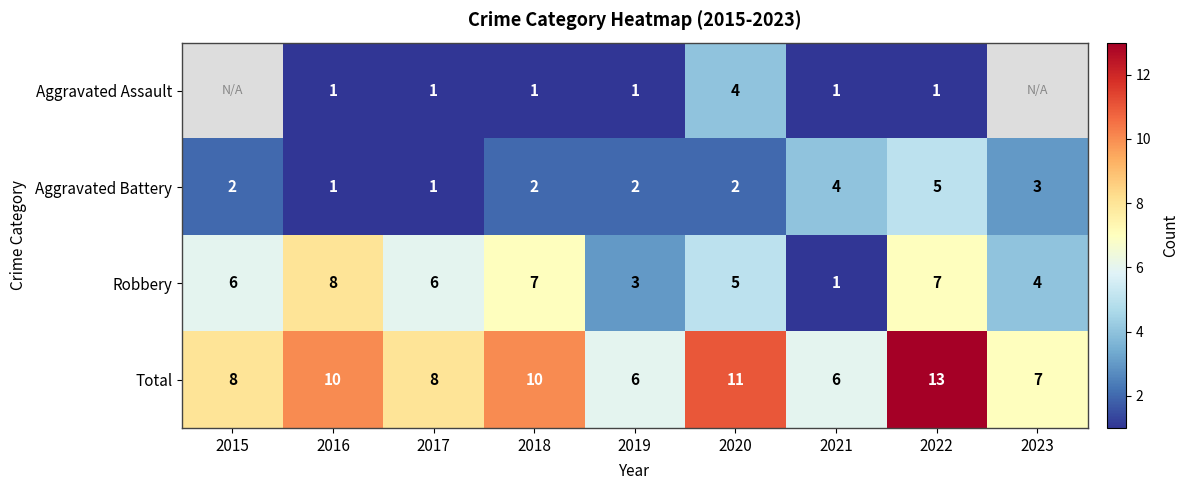

What is the spread (max minus min) of values at 2016?

9